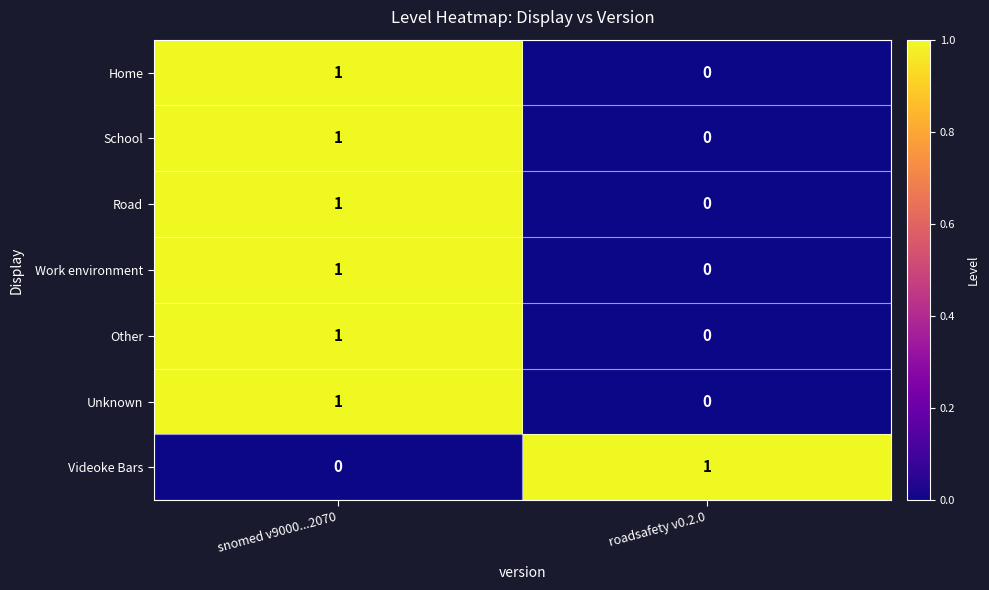

Where is Unknown nearest to the value 0?

roadsafety v0.2.0